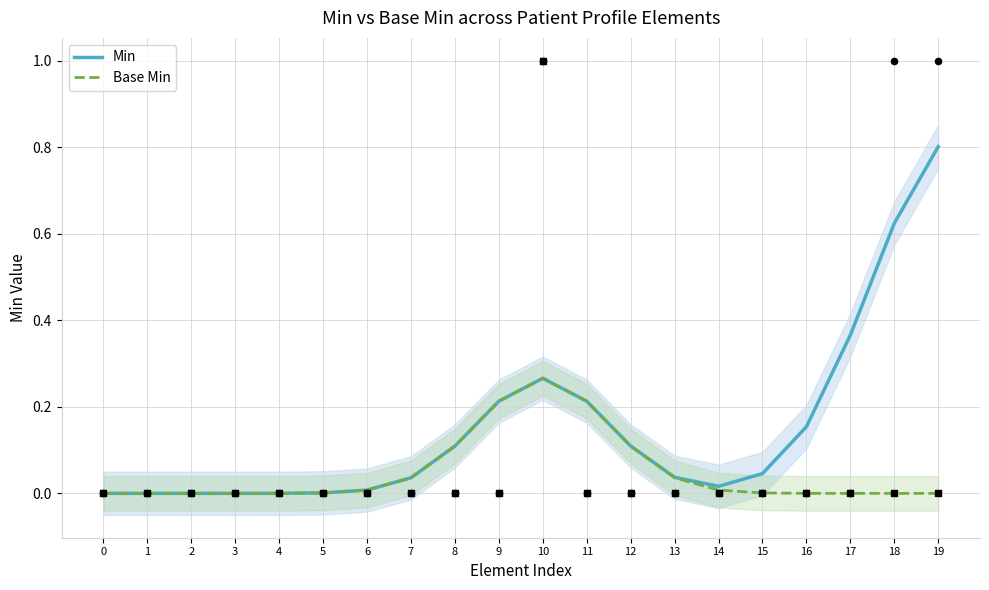

What are all the series names shown in the legend?

Min, Base Min